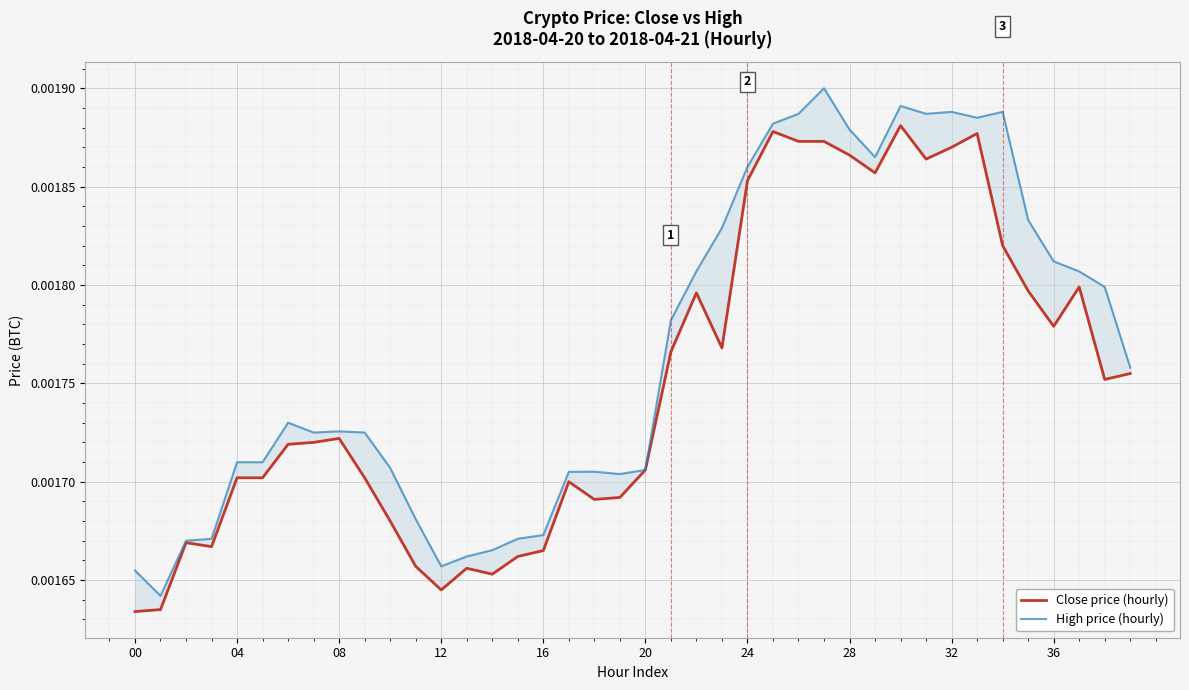

At 00, list the series in order from smallest to largest.

Close price (hourly), High price (hourly)